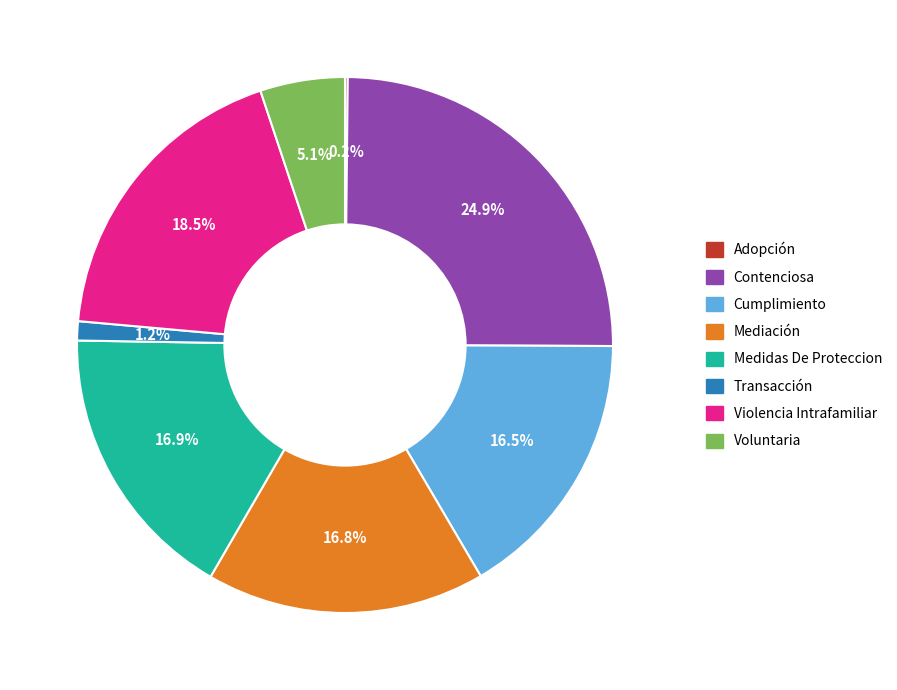

Combined, what portion of the pie is Violencia Intrafamiliar and Medidas De Proteccion?

35.4%